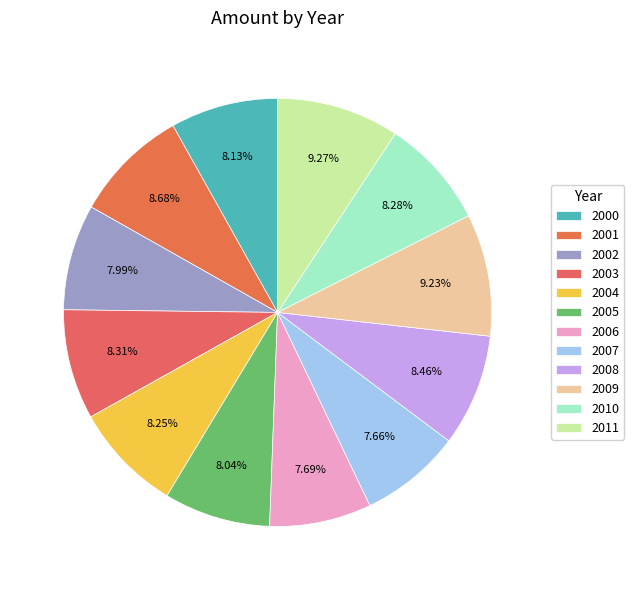

What is the change in value from 2003 to 2009?

+55